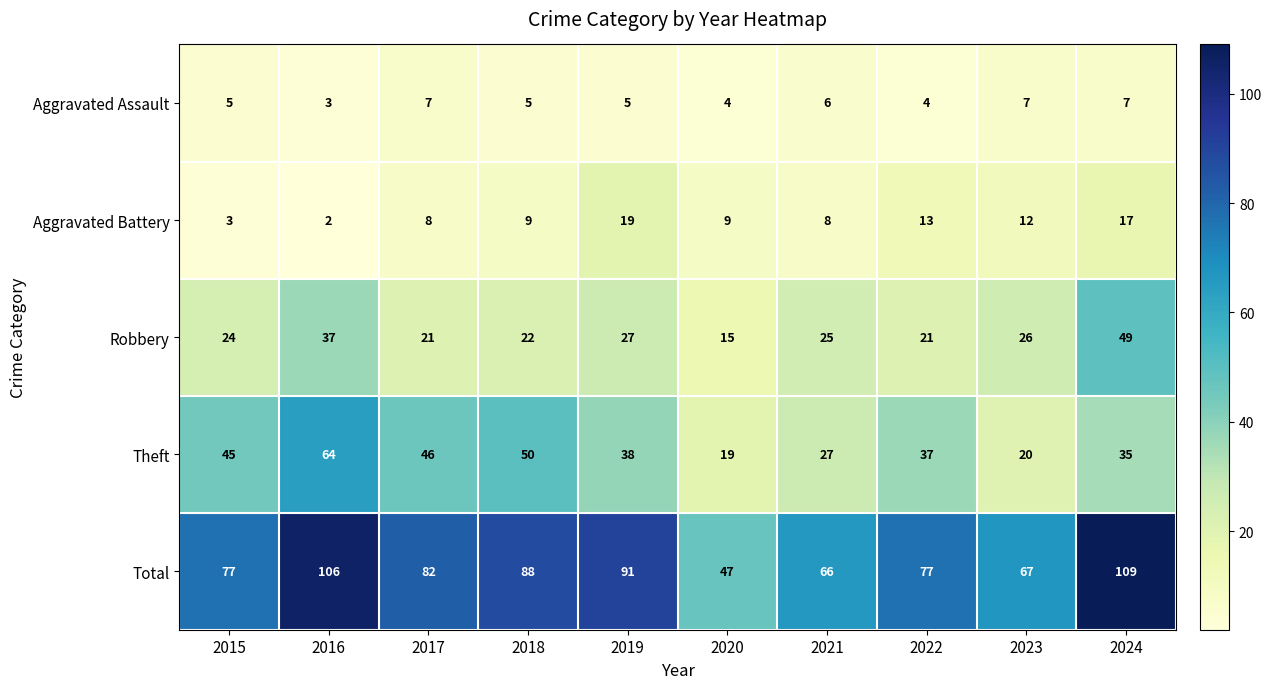

At how many categories does at least one series exceed 4?

10